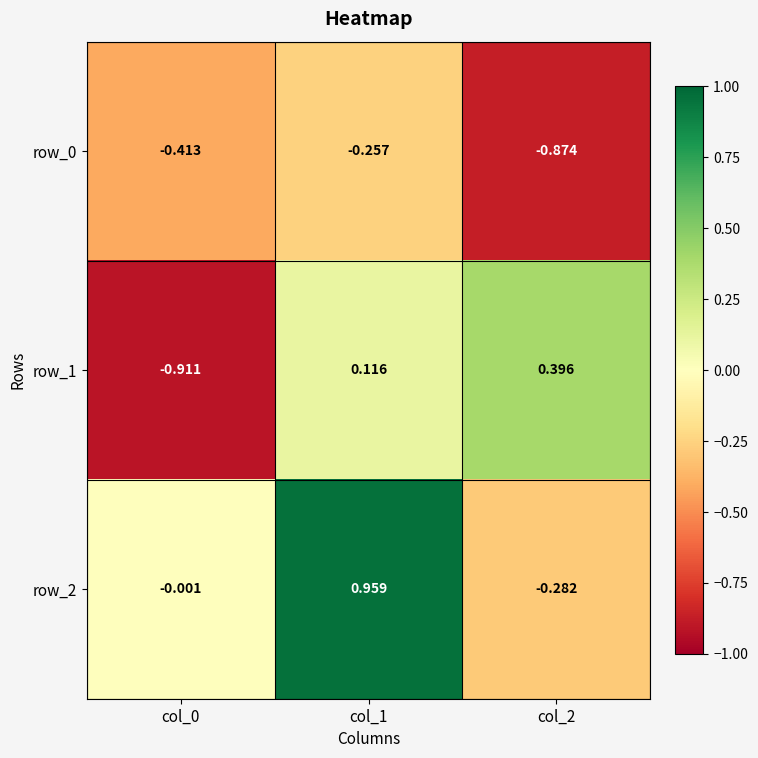

What is the difference between the maximum and minimum values in the row_1 series?

1.3